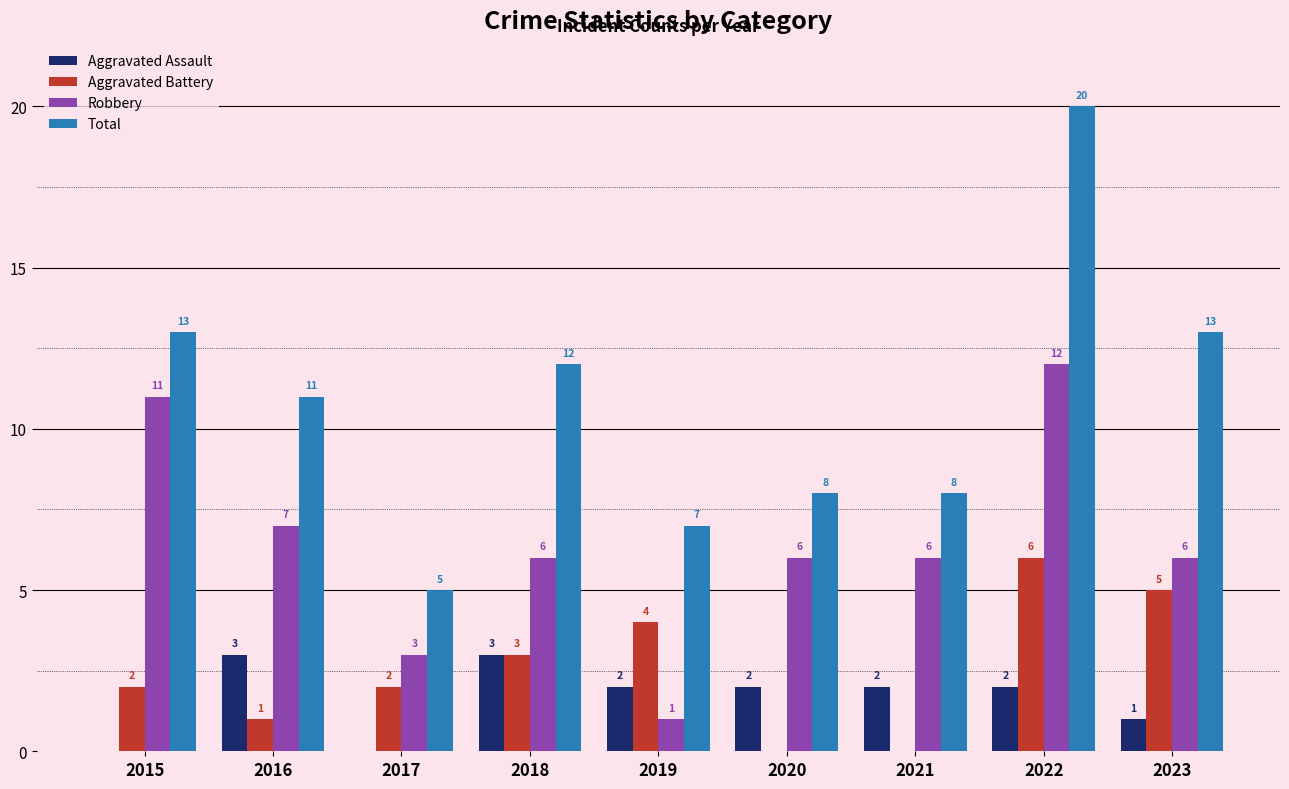

What is the sum of all Robbery values?

58